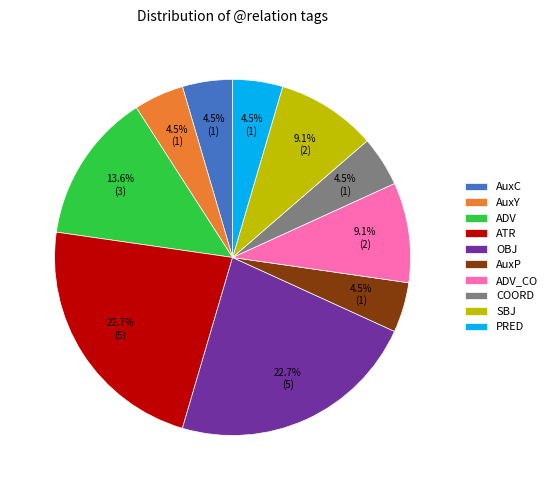

Does AuxY account for over 50% of the chart?

No